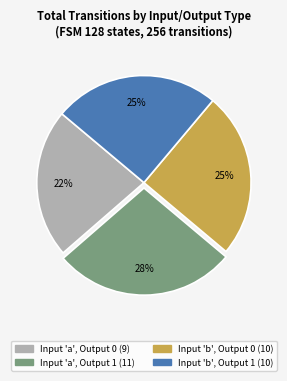

Is there a majority slice in this chart?

No